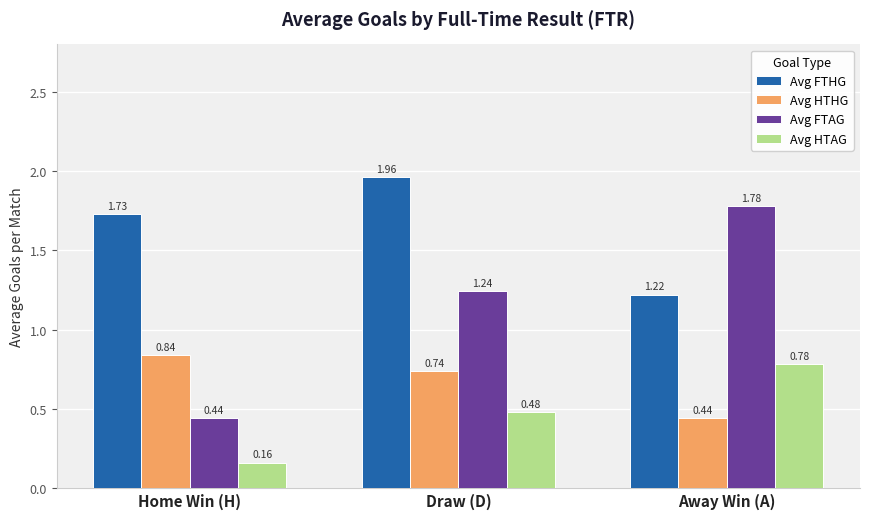

Is the value of Avg FTHG at Away Win (A) greater than the value of Avg HTAG at Home Win (H)?

Yes